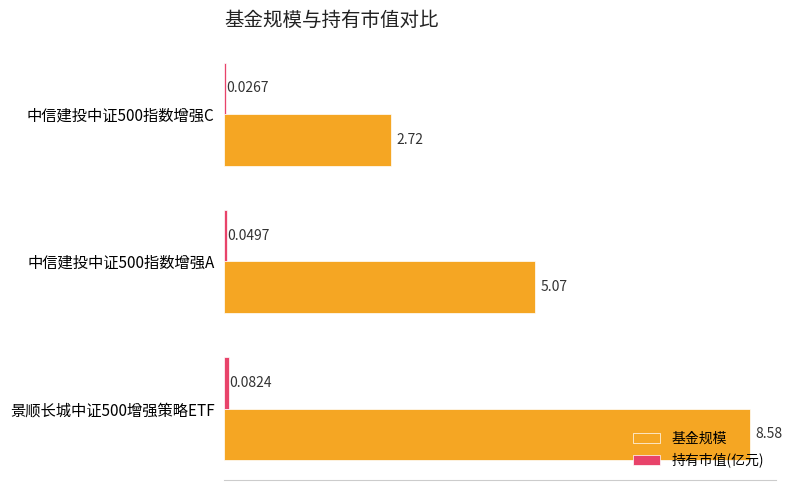

What is the sum of all 基金规模 values?

16.4